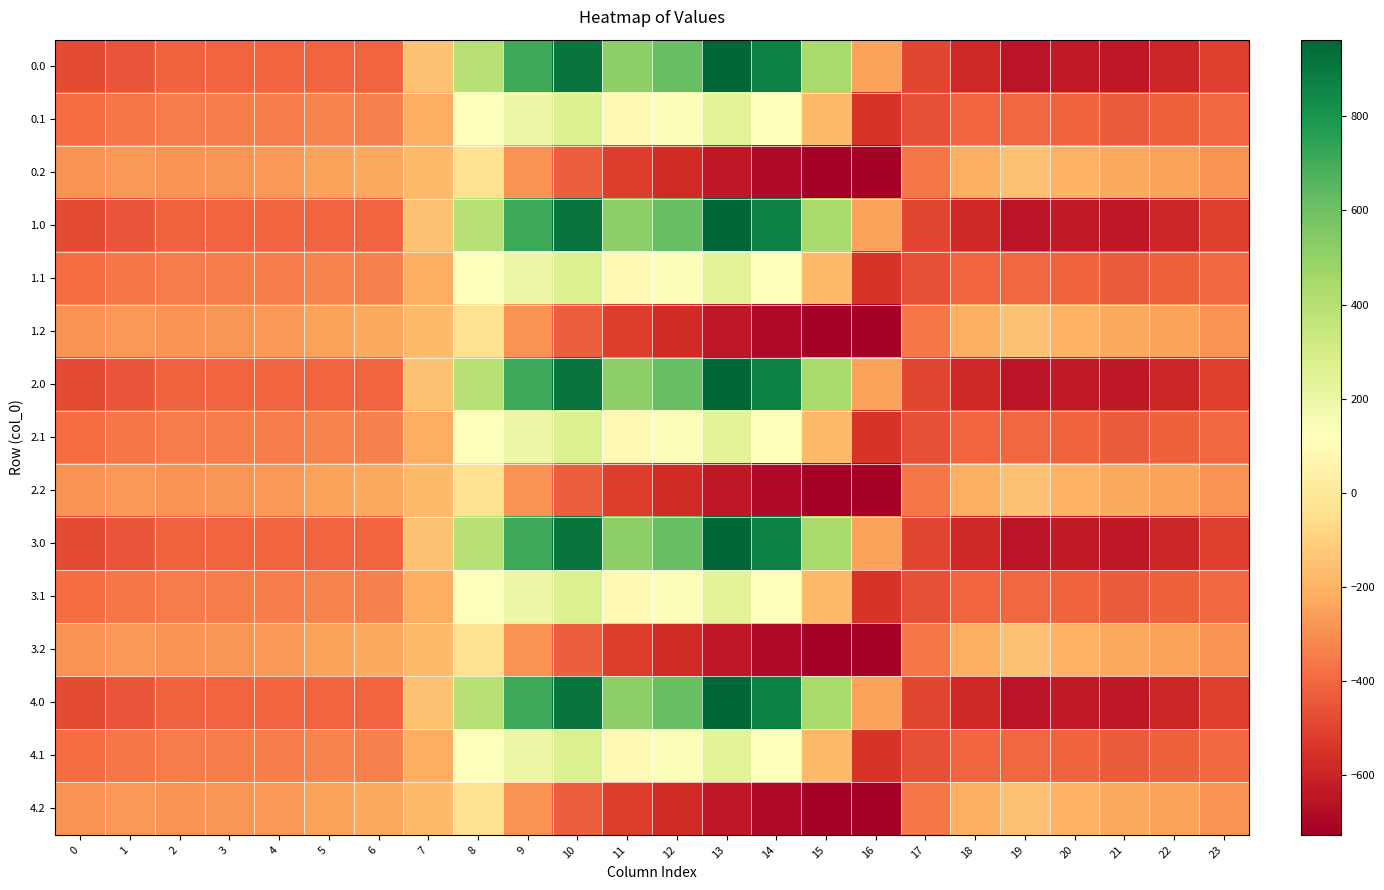

Rank the series by their maximum value, from highest to lowest.

0.0, 1.0, 2.0, 3.0, 4.0, 0.1, 1.1, 2.1, 3.1, 4.1, 0.2, 1.2, 2.2, 3.2, 4.2